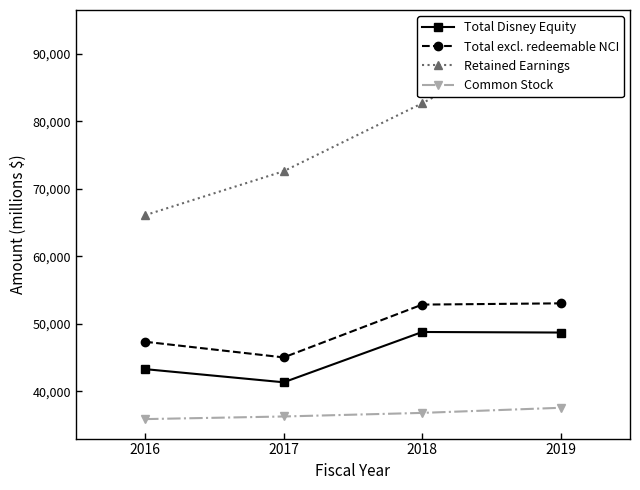

Reading left to right, extract all data points from this chart.

Total Disney Equity: 2016=43265	2017=41315	2018=48773	2019=48690
Total excl. redeemable NCI: 2016=47323	2017=45004	2018=52832	2019=53019
Retained Earnings: 2016=66088	2017=72606	2018=82679	2019=93613
Common Stock: 2016=35859	2017=36248	2018=36779	2019=37538